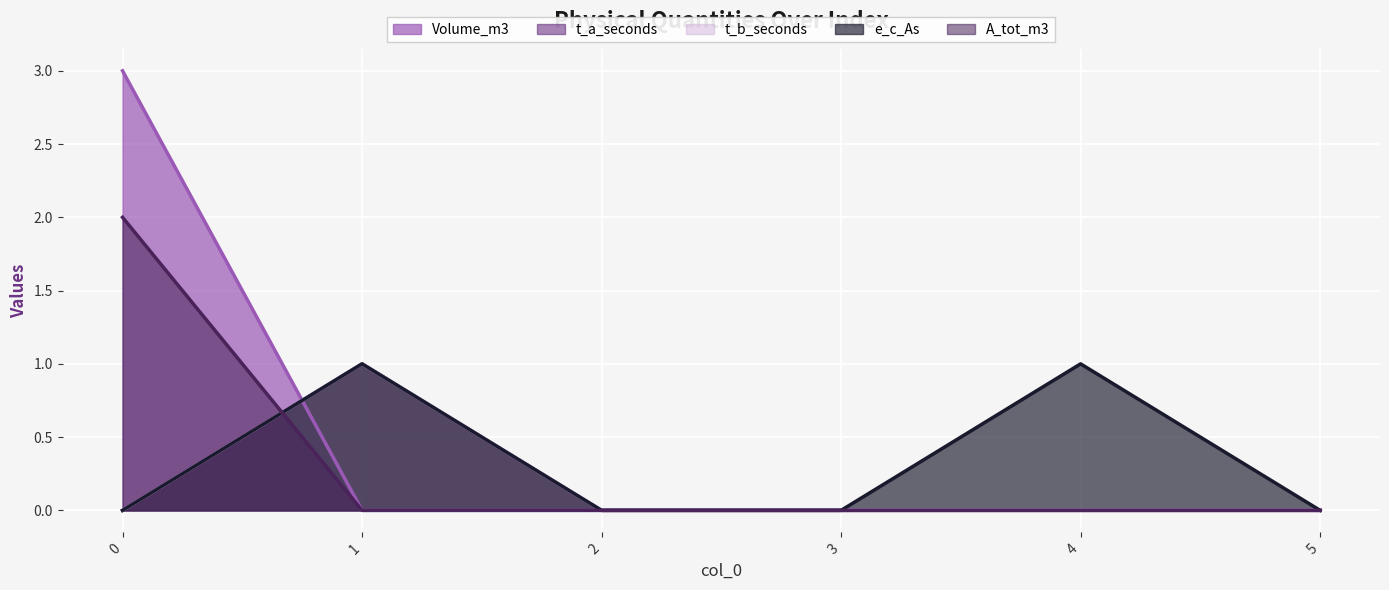

Which series changed the most between 2 and 4?

e_c_As